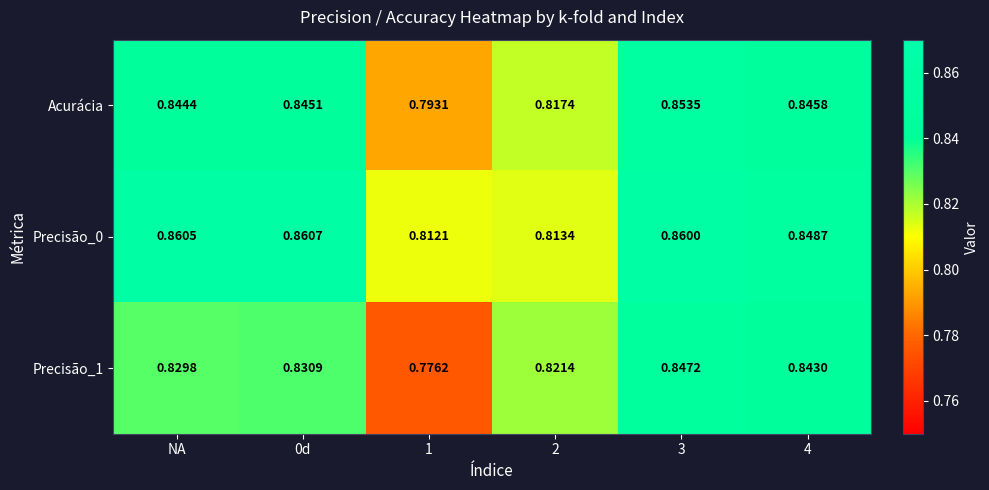

Is the value of Acurácia at NA greater than the value of Precisão_0 at NA?

No